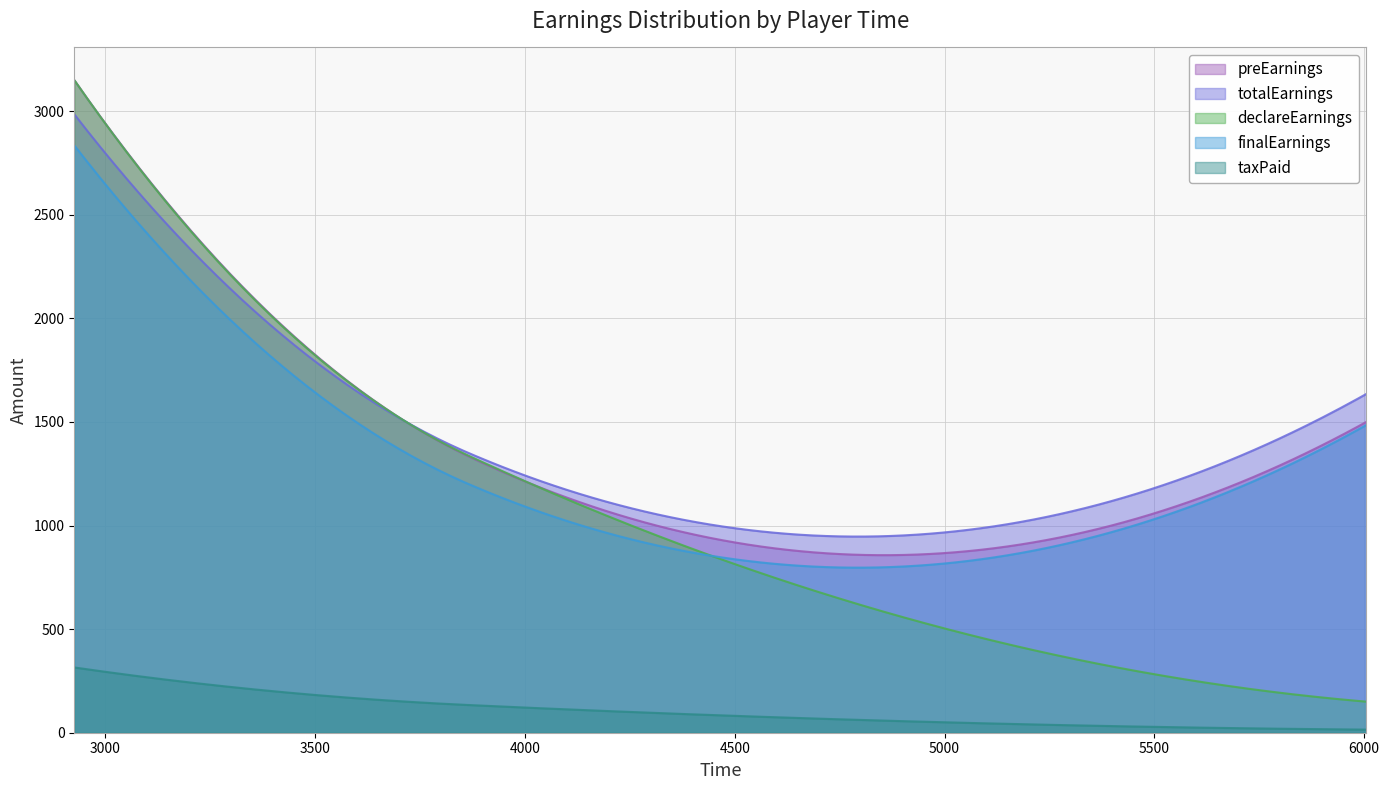

How many categories are shown in the chart?

300